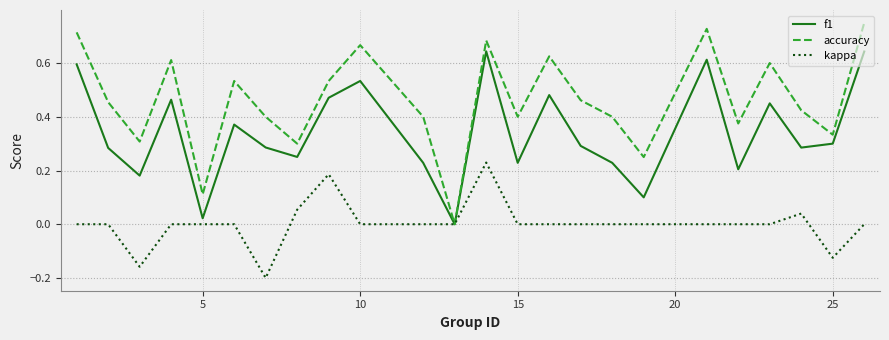

How many interior local valleys does the f1 series have?

8